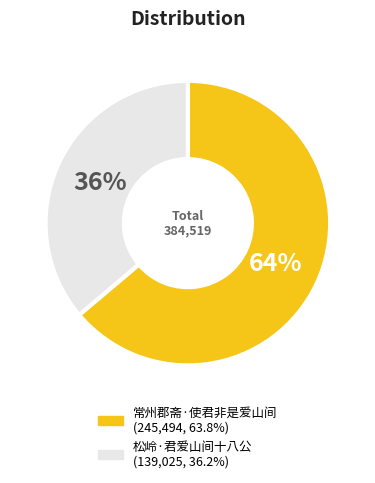

What percentage is the 松岭·君爱山间十八公 slice, to the nearest percent?

36%